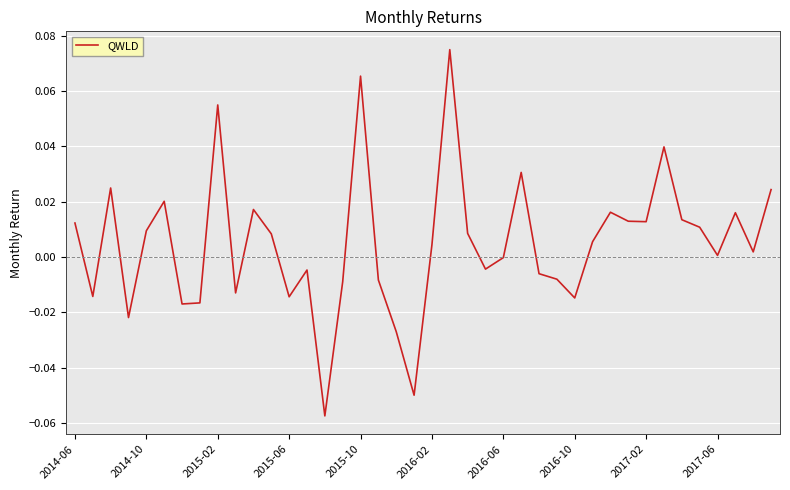

The value at 2016-06 is -0.0. True or false?

True